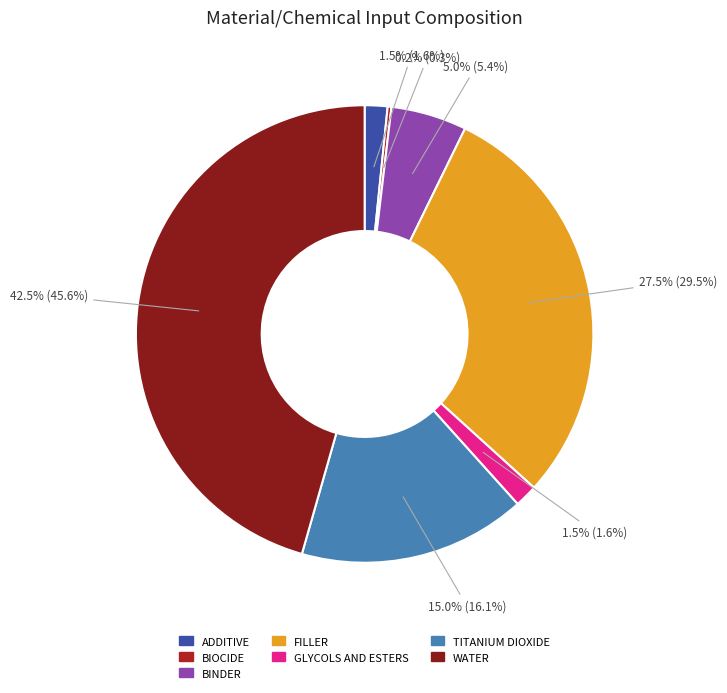

Which category has the smallest portion of the pie?

BIOCIDE